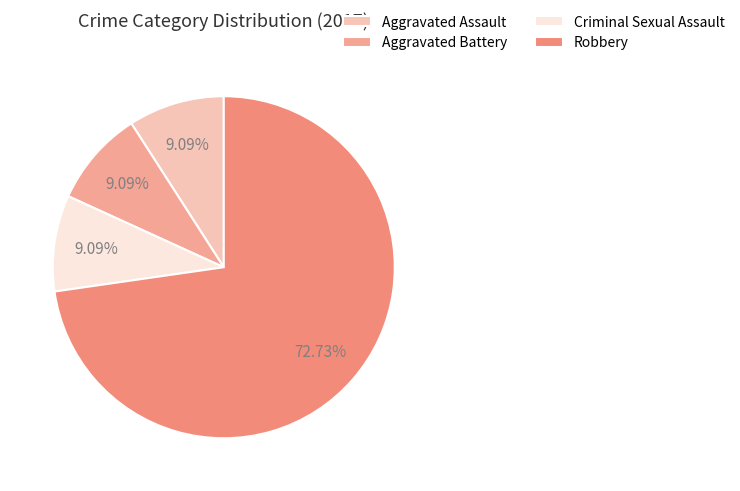

To the nearest percent, what portion does Aggravated Assault represent?

9%